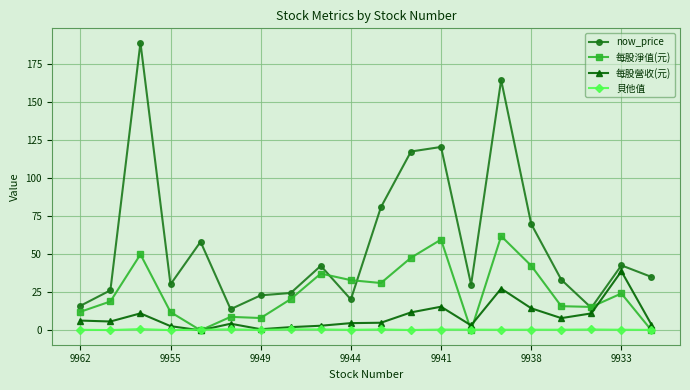

Which series has the largest total across all categories?

now_price